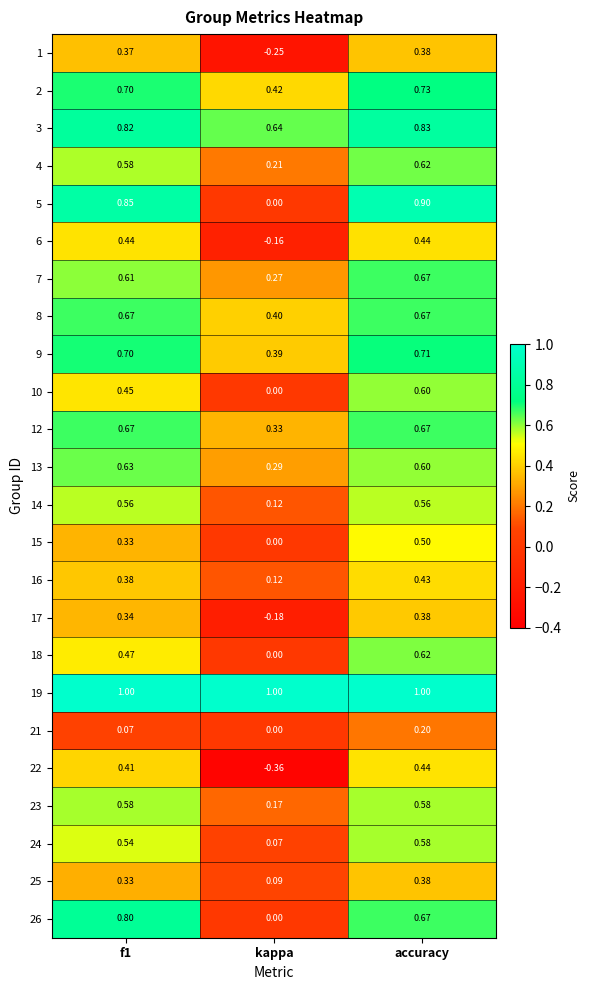

At which label does 10 reach its minimum?

kappa